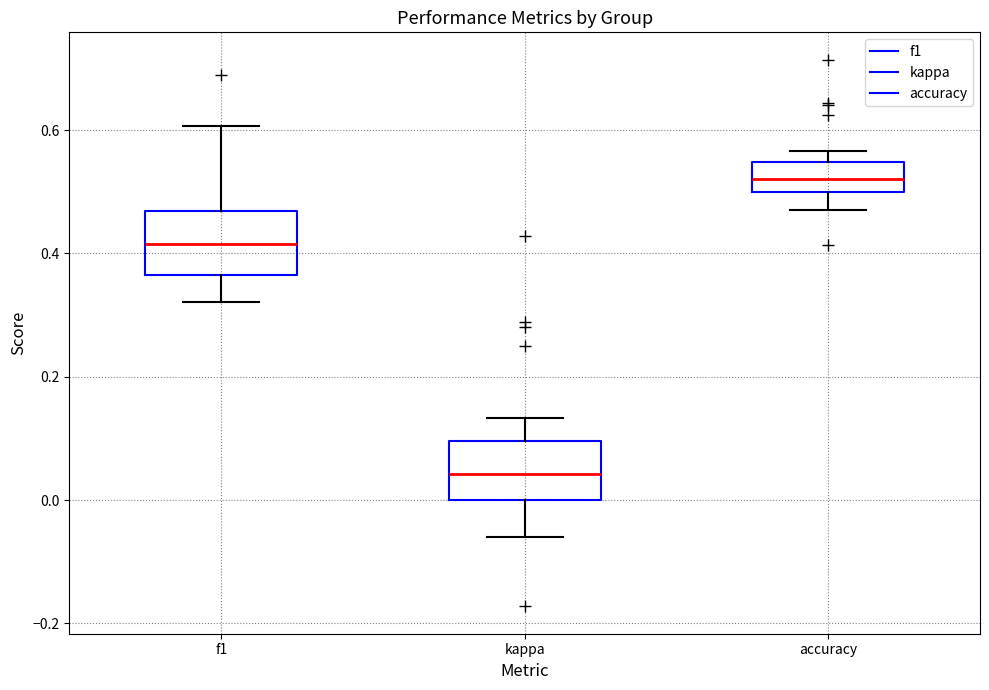

Where does the lower whisker of the box for f1 end on the y-axis? The values are not printed on the chart, so give them approximately, as read against the axis.

0.32